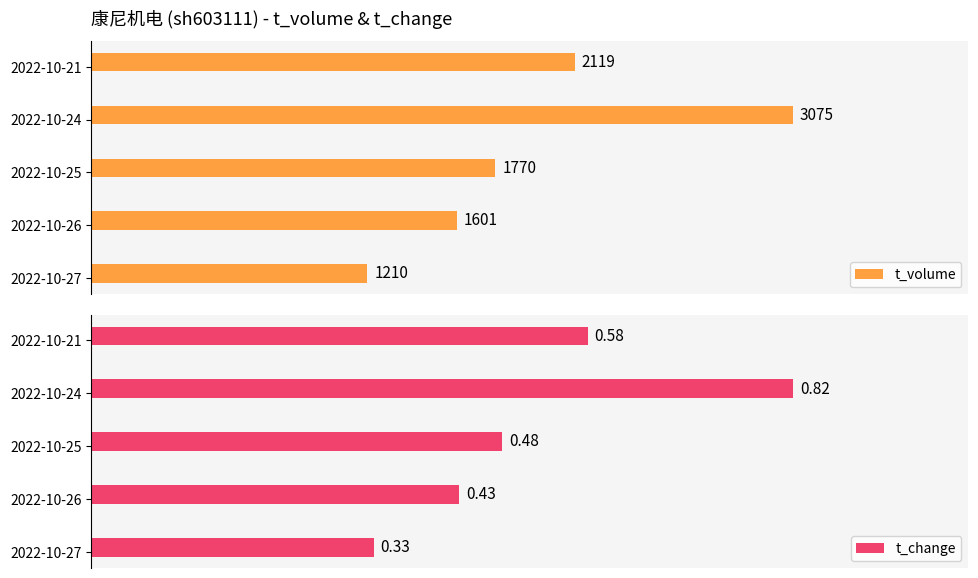

List the labels in order of t_volume value, smallest first.

2022-10-27, 2022-10-26, 2022-10-25, 2022-10-21, 2022-10-24